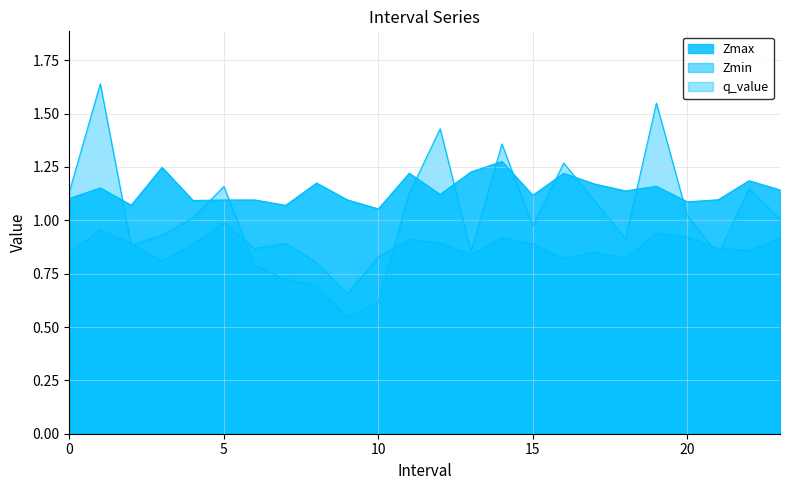

List the series in order of their overall mean, lowest first.

Zmin, q_value, Zmax